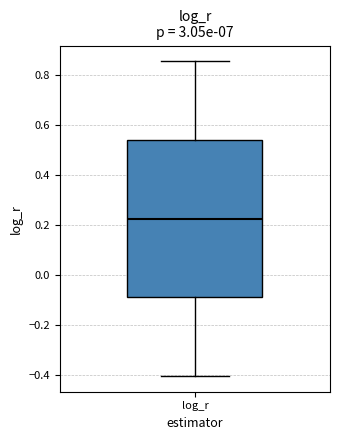

Where is the lower edge of the box for log_r on the y-axis? The values are not printed on the chart, so give them approximately, as read against the axis.

-0.08